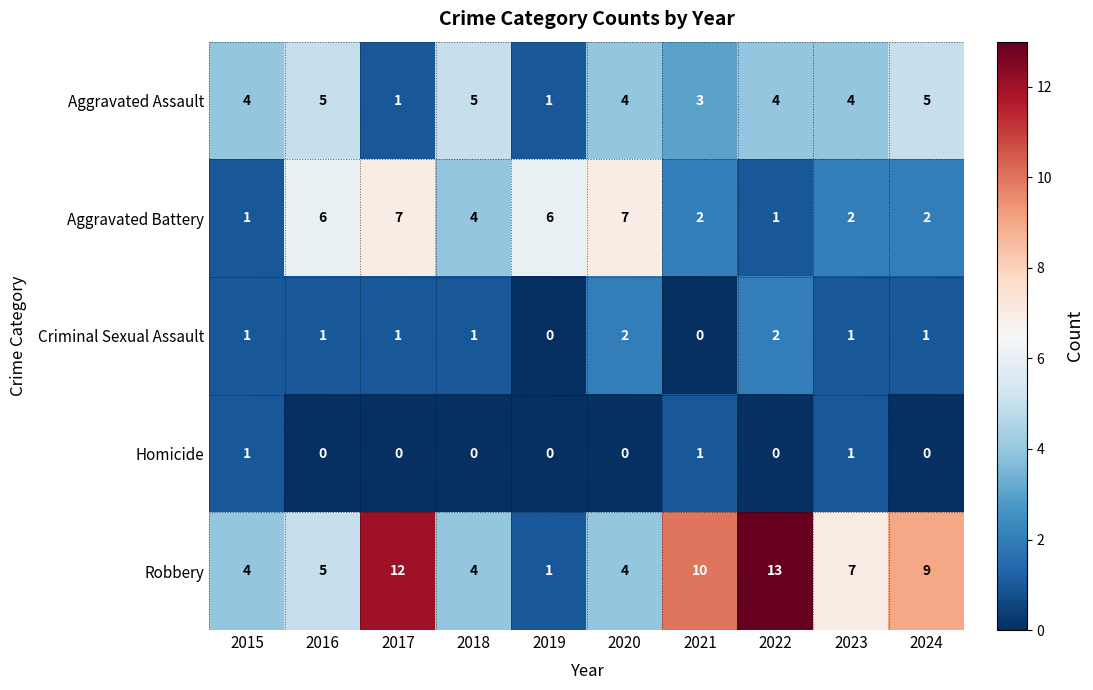

What is the difference between the maximum and minimum values in the Aggravated Battery series?

6